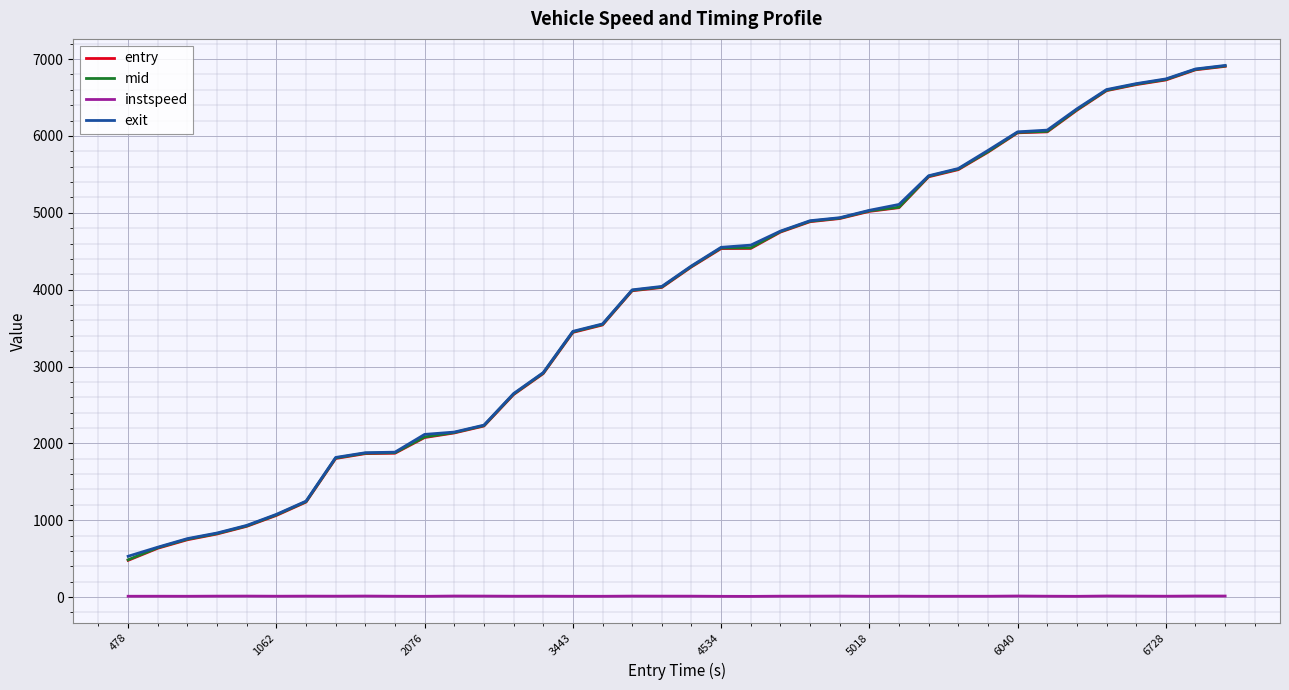

True or false: entry and instspeed intersect in this chart.

False